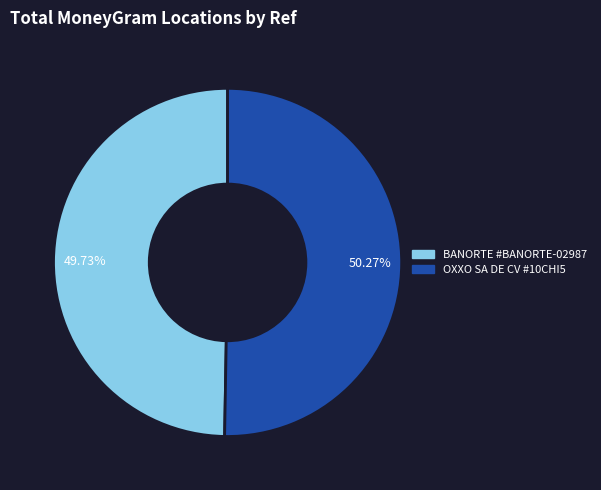

Is there any slice that represents more than half of the pie?

Yes